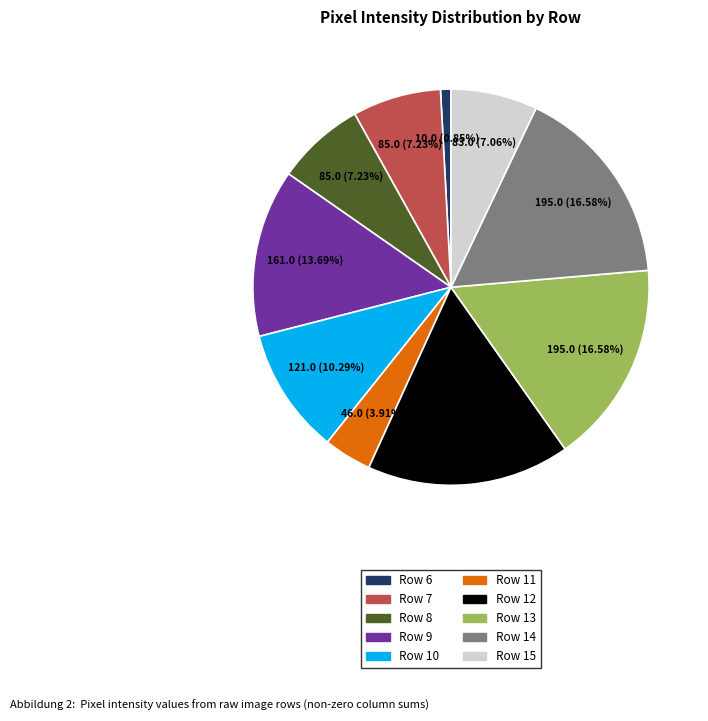

To the nearest percent, what percentage of the pie is Row 11?

4%